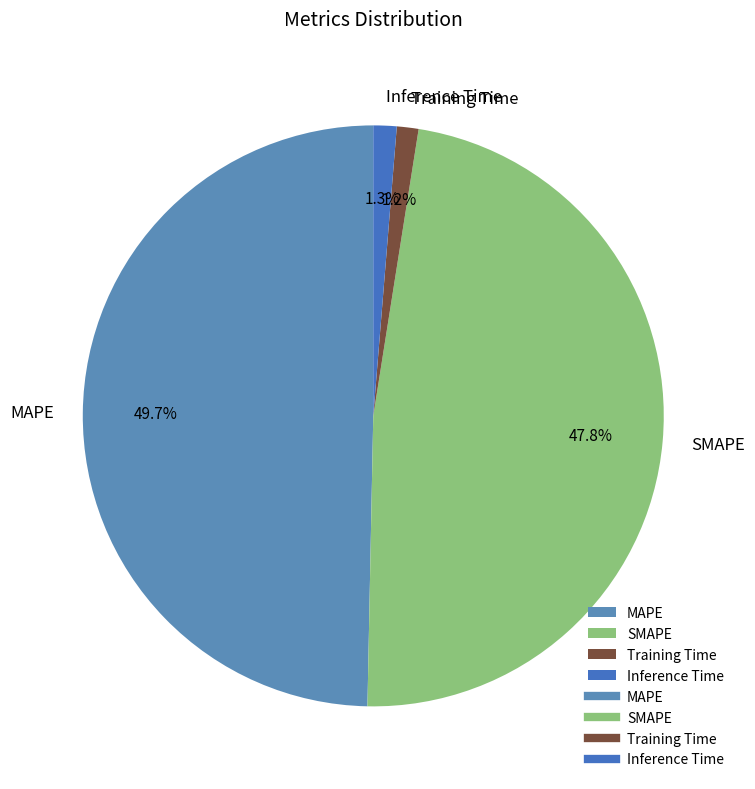

Does Inference Time represent more than half of the total?

No